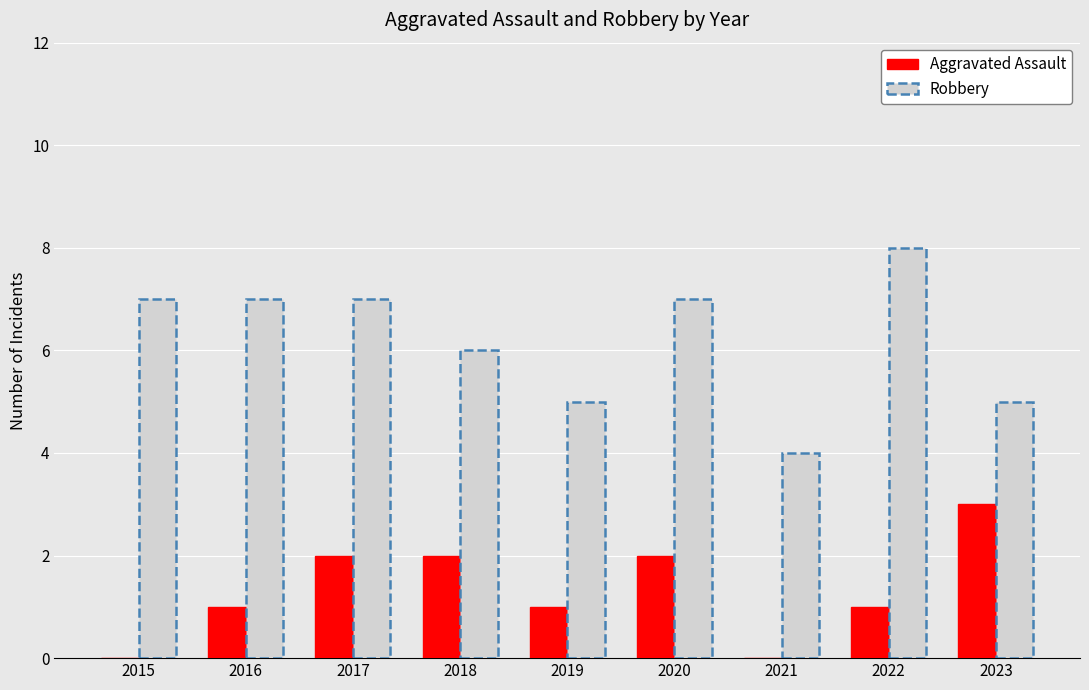

Reading right to left, transcribe all the data shown in this chart.

Aggravated Assault: 3	1	0	2	1	2	2	1	0
Robbery: 5	8	4	7	5	6	7	7	7